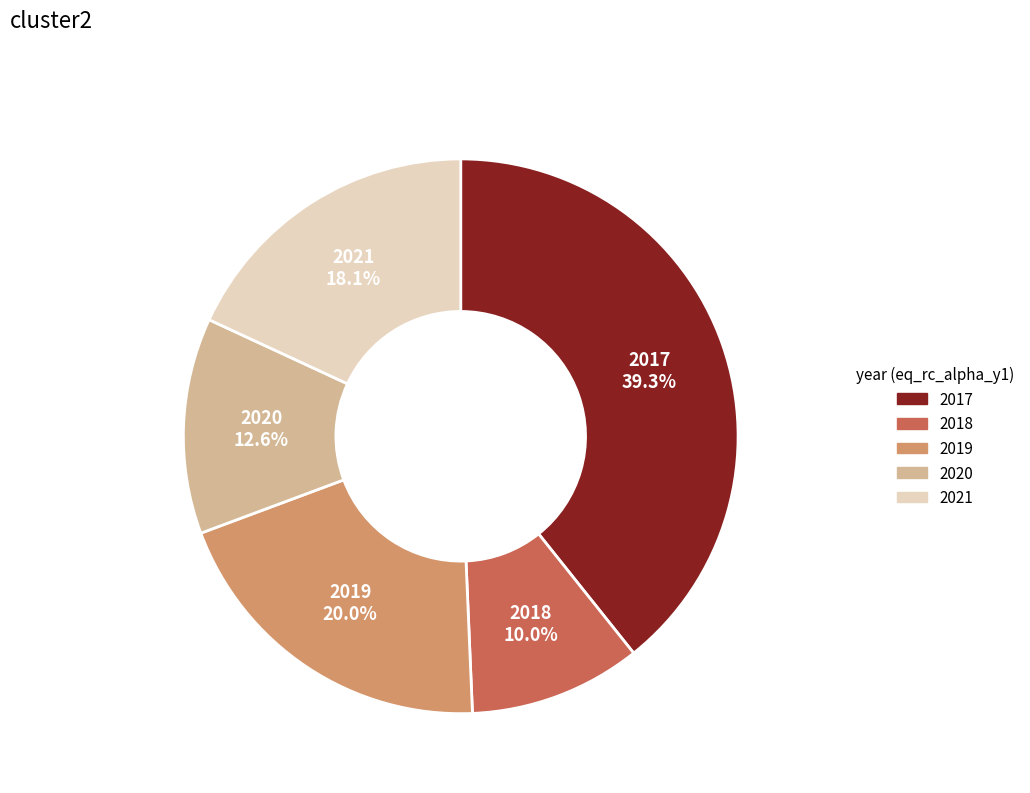

Rank the categories by value from lowest to highest.

2018, 2020, 2021, 2019, 2017